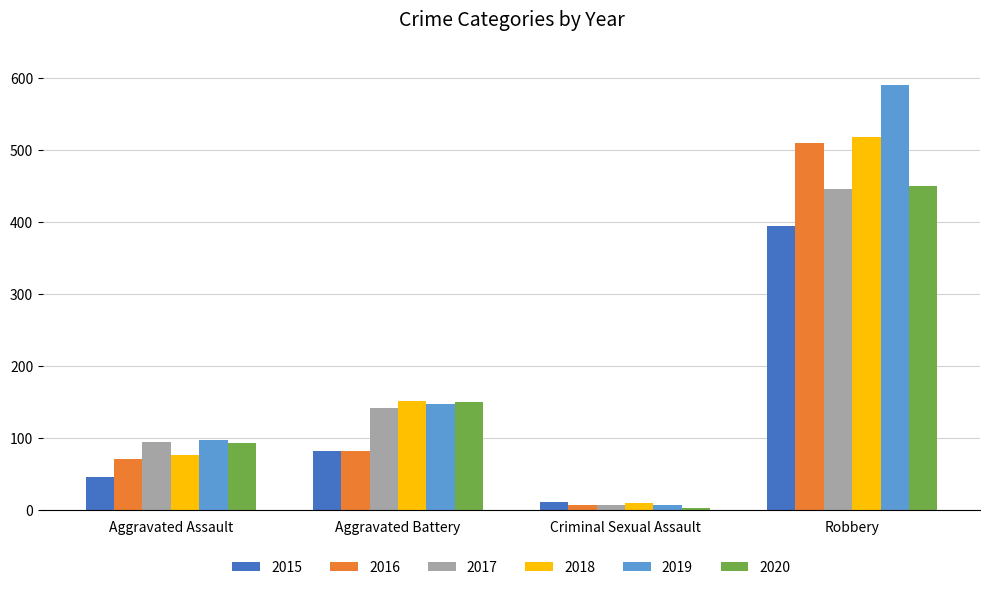

At which category is the sum across all series the highest?

Robbery